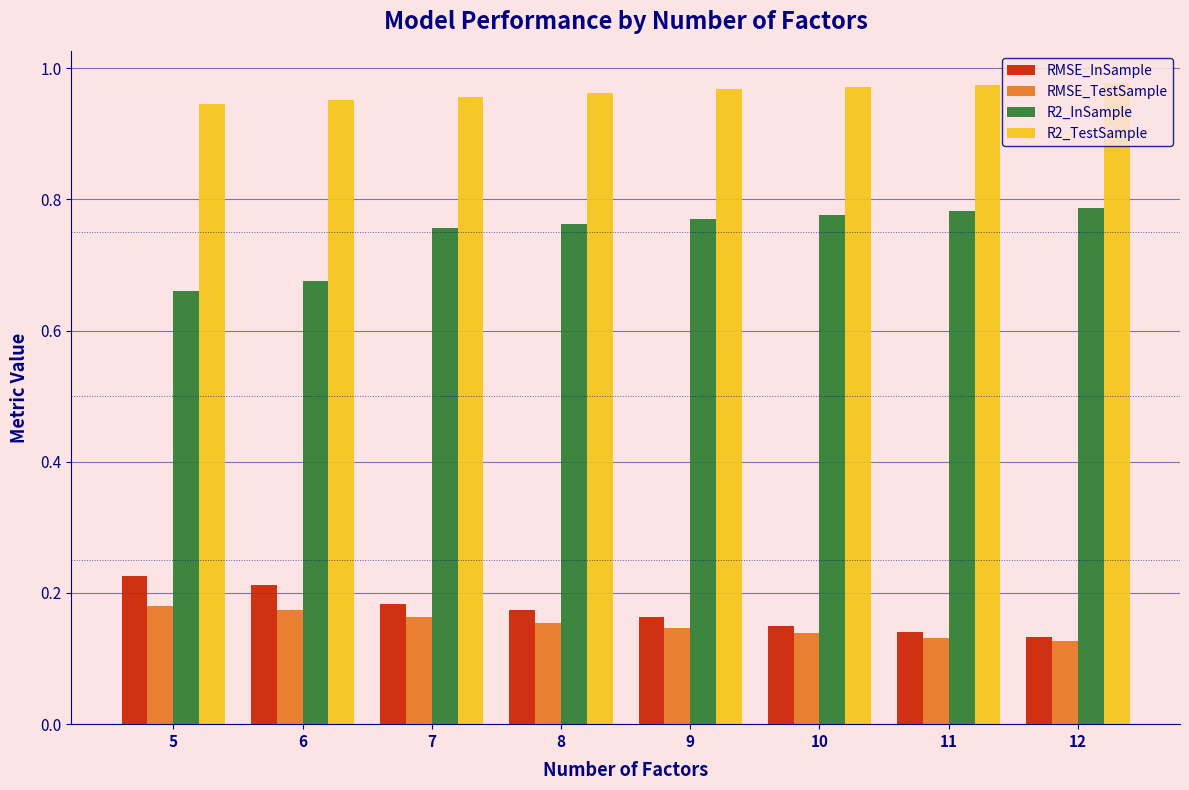

How many RMSE_TestSample values are between 0 and 1?

8